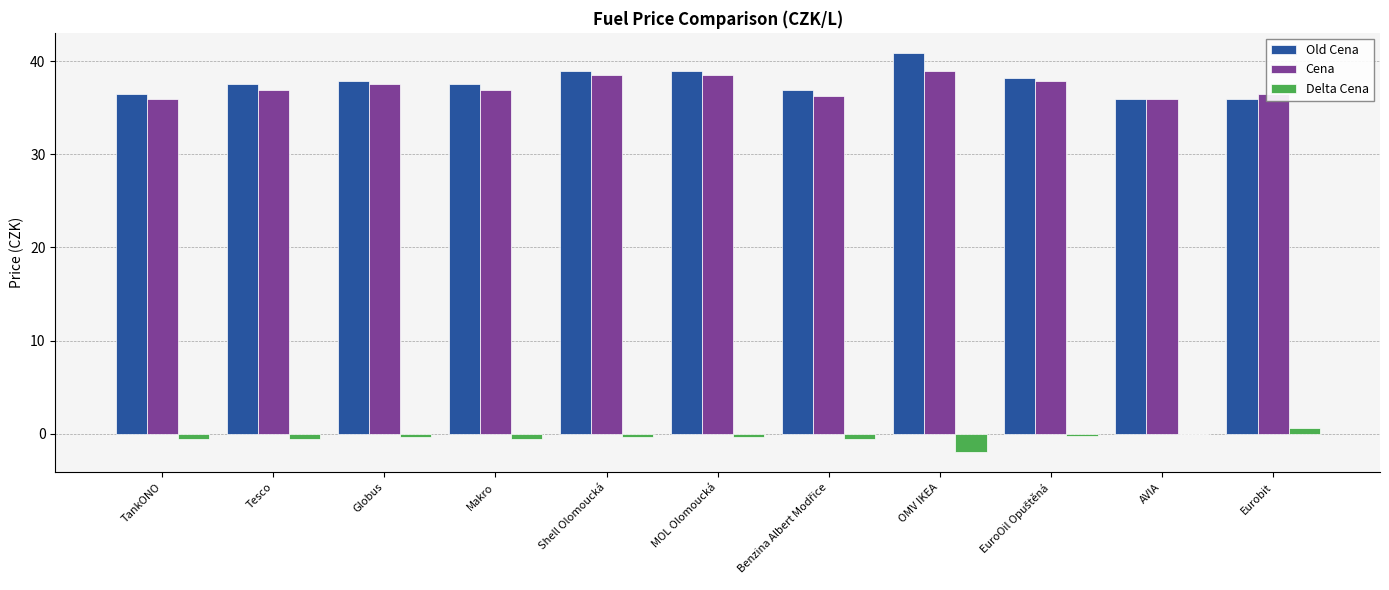

What is the sum of all Old Cena values?

415.0